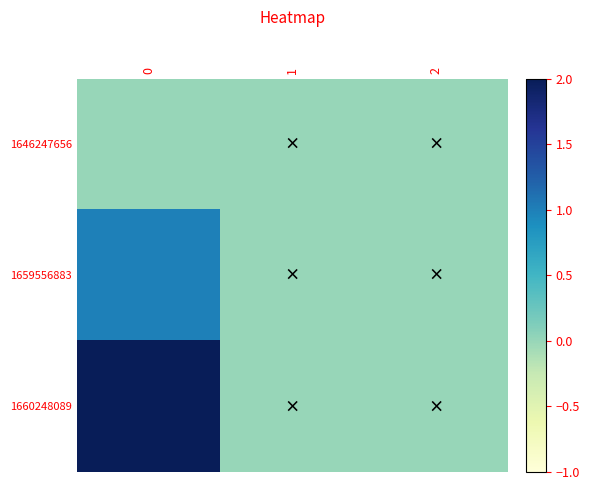

Reading left to right, list all the values displayed in this chart.

1646247656: 0=0	1=0	2=0
1659556883: 0=1	1=0	2=0
1660248089: 0=2	1=0	2=0